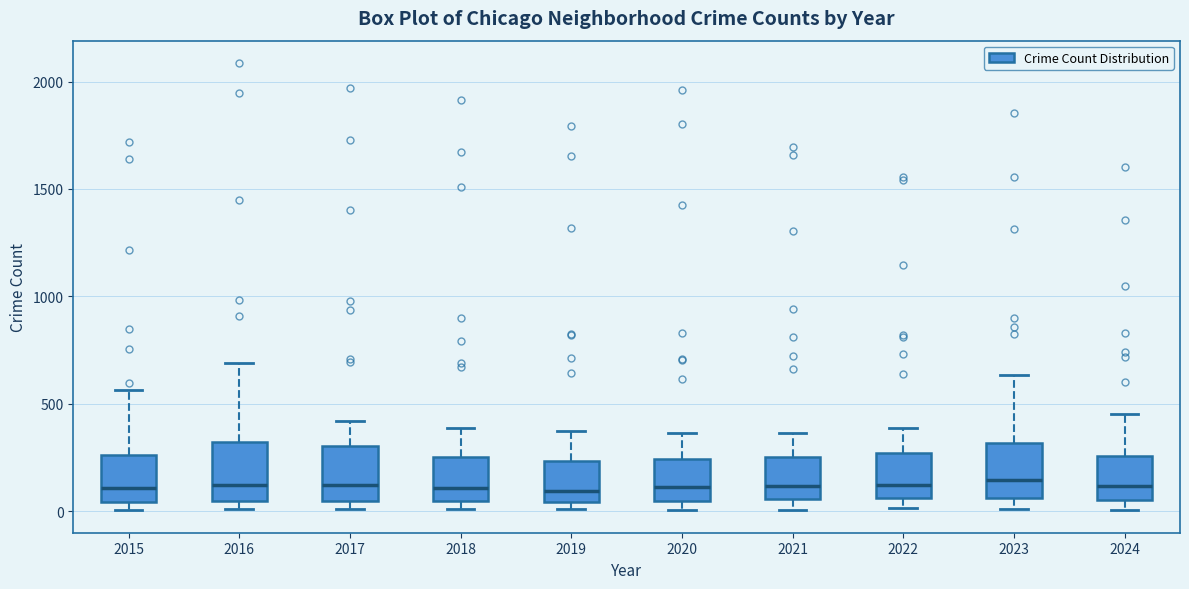

Where is the upper edge of the box at x = 2016 on the y-axis? The values are not printed on the chart, so give them approximately, as read against the axis.

300